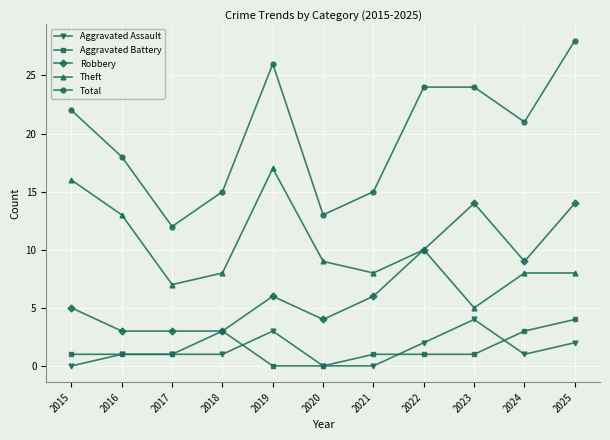

Reading left to right, list all the values displayed in this chart.

Aggravated Assault: 0	1	1	1	3	0	0	2	4	1	2
Aggravated Battery: 1	1	1	3	0	0	1	1	1	3	4
Robbery: 5	3	3	3	6	4	6	10	14	9	14
Theft: 16	13	7	8	17	9	8	10	5	8	8
Total: 22	18	12	15	26	13	15	24	24	21	28